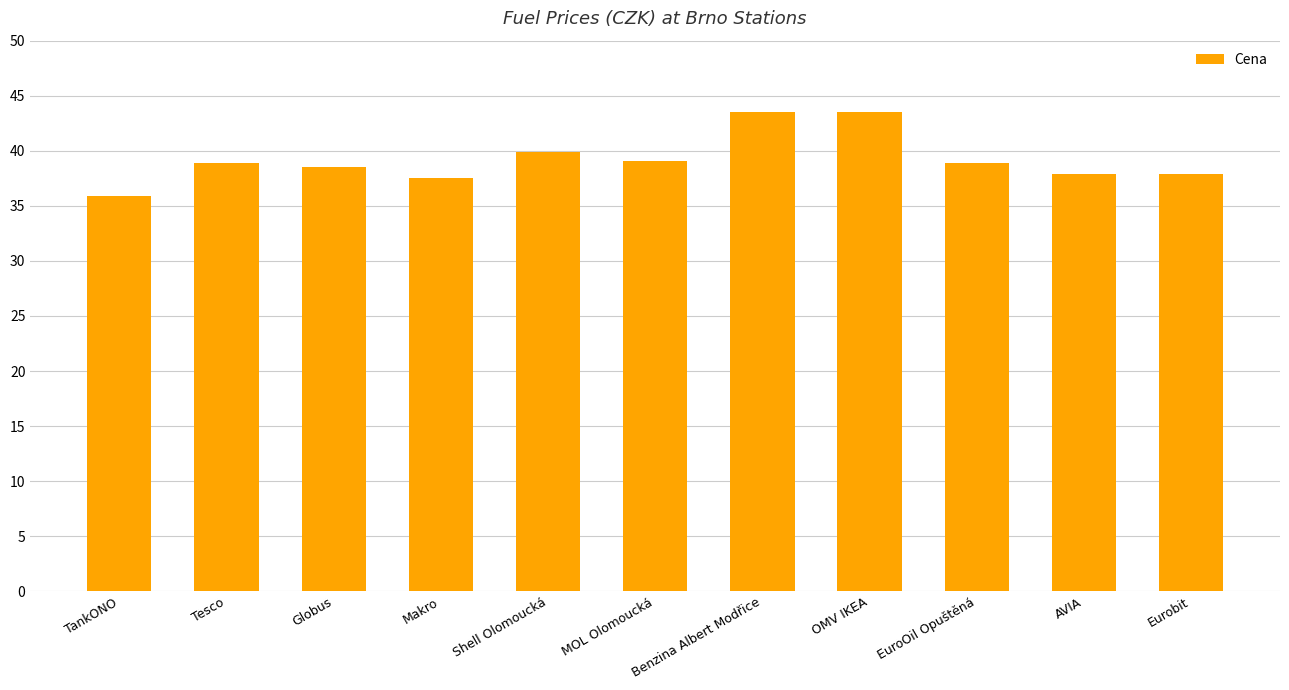

What is the minimum value shown in the chart?

35.9